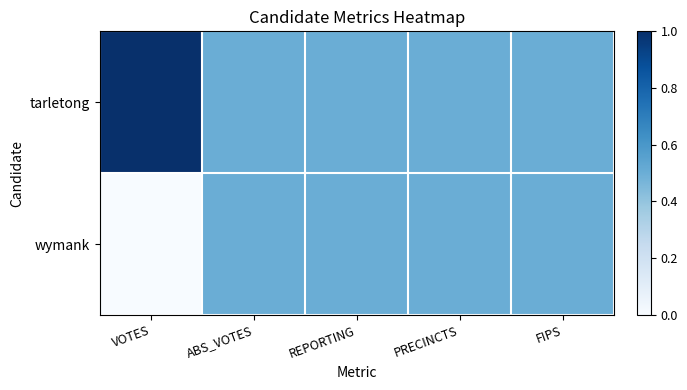

Which series has the widest spread of values?

tarletong